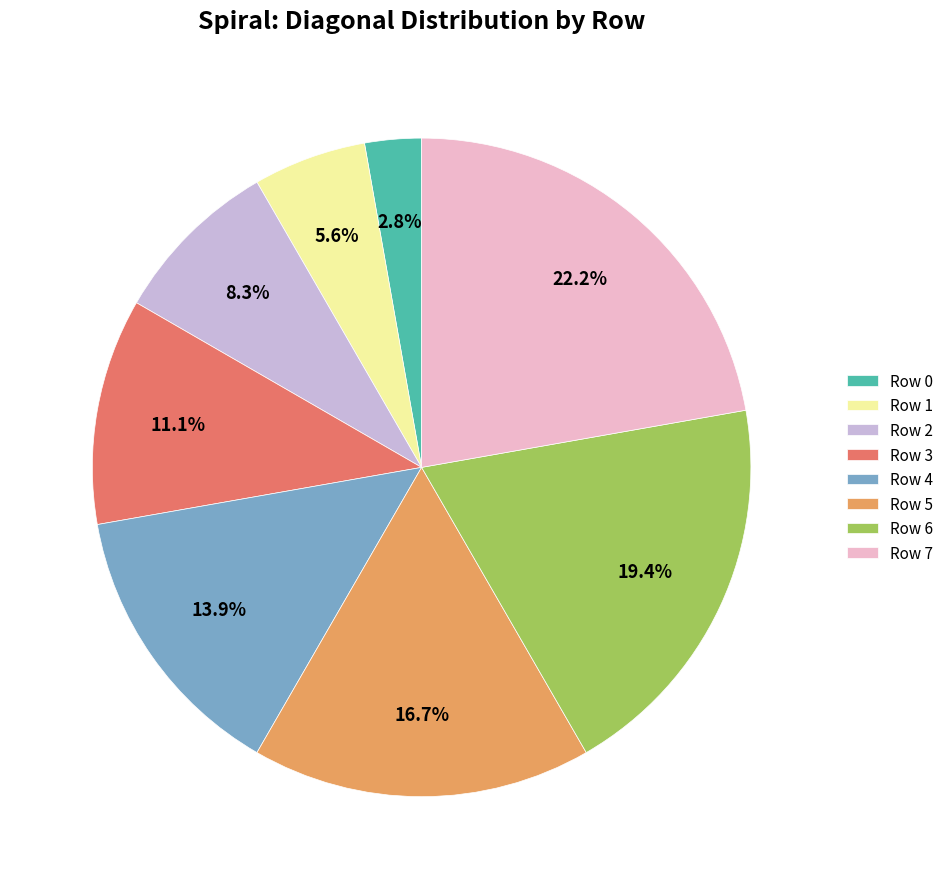

Which slice is the smallest?

Row 0